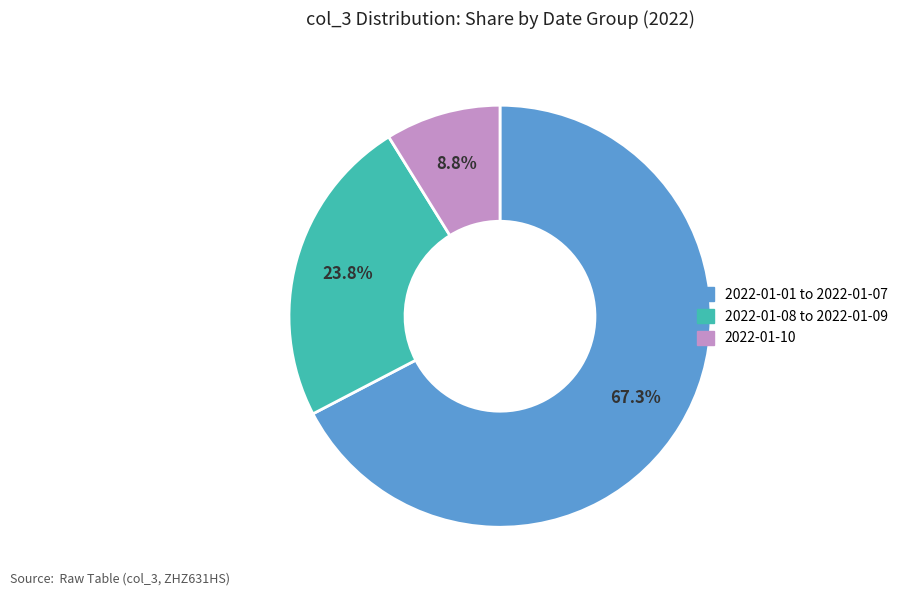

Between 2022-01-10 and 2022-01-08 to 2022-01-09, which is larger?

2022-01-08 to 2022-01-09